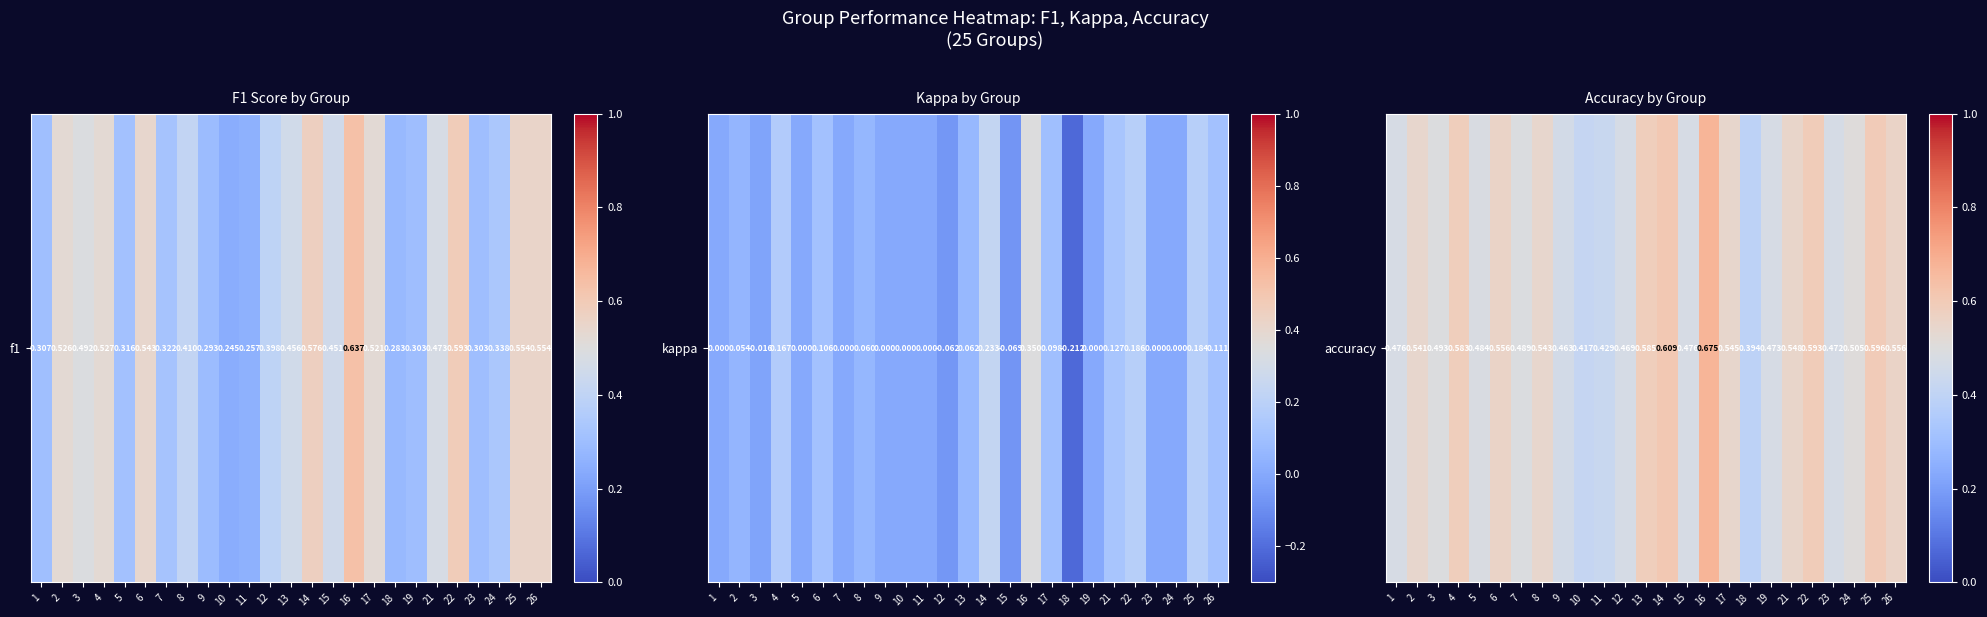

What is the sum of all values?

13.0